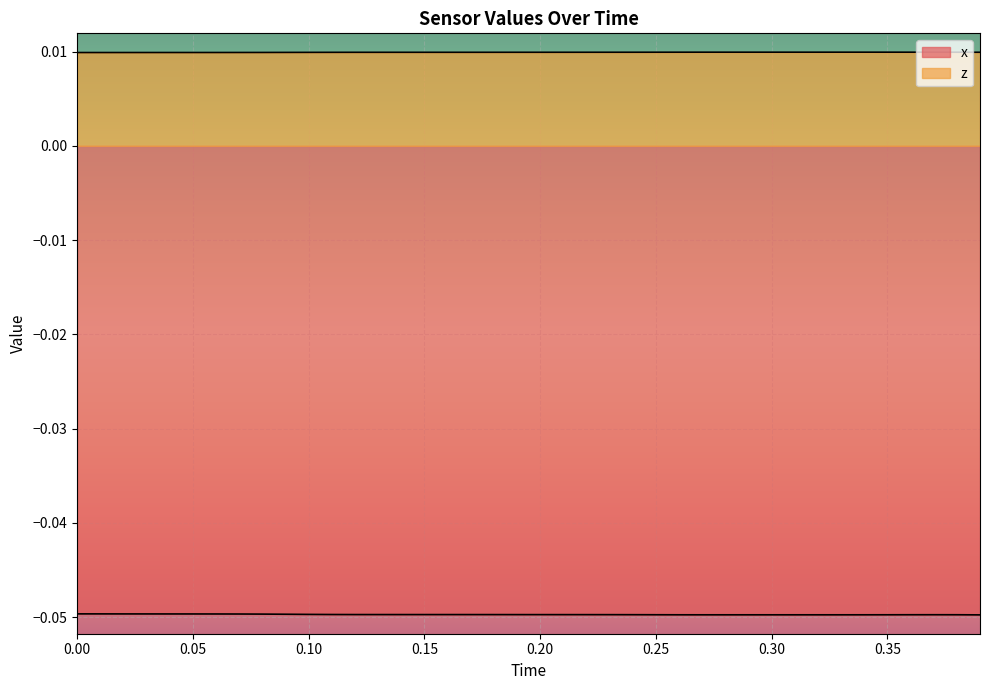

At how many categories does at least one series exceed 0?

40